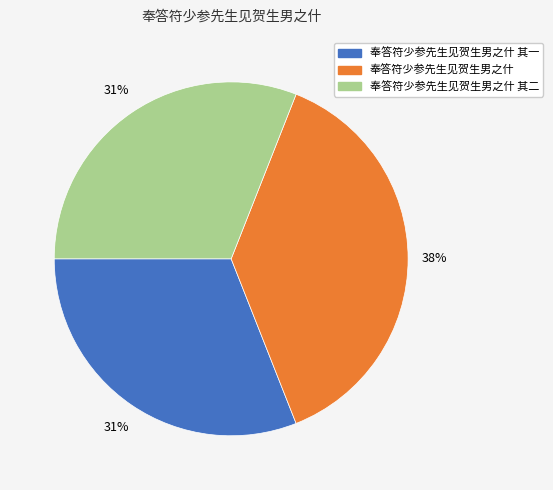

To the nearest percent, what is the difference between the largest and smallest slice percentages?

7%